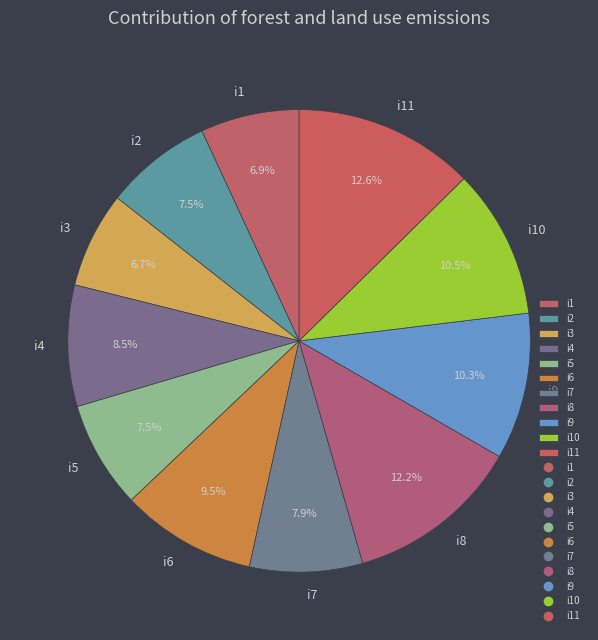

Between i10 and i11, which is larger?

i11